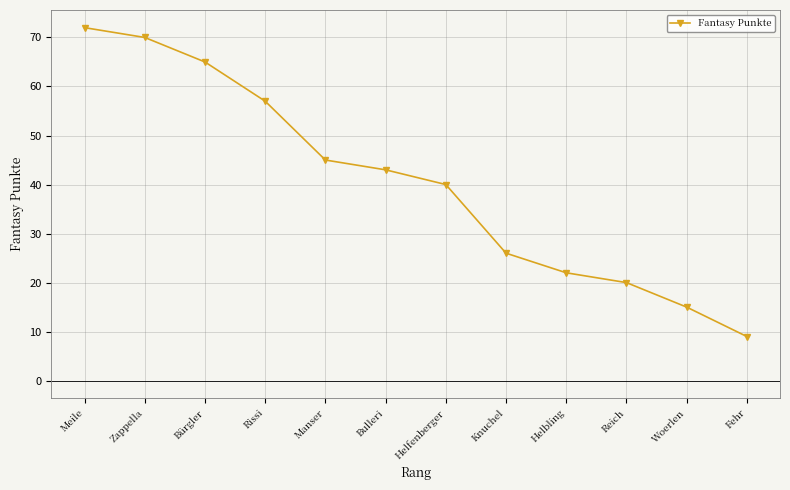

Where does the data first go above 43?

Meile